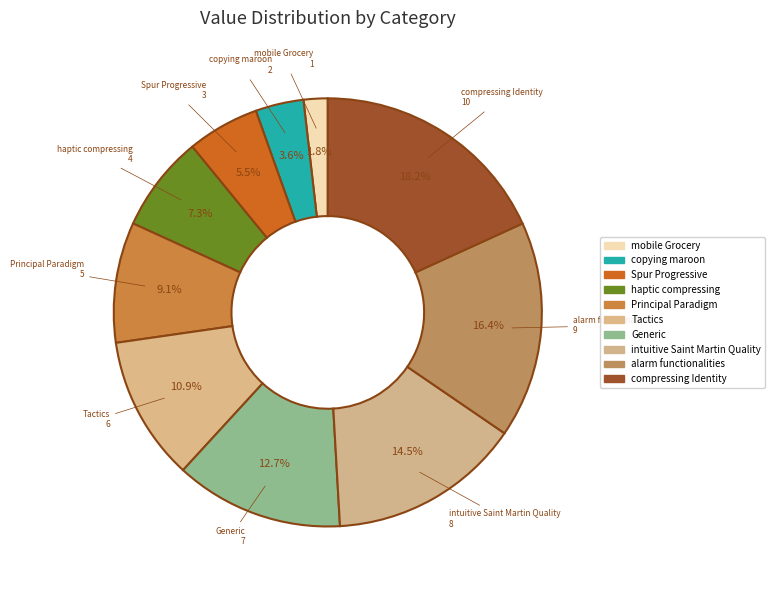

Is it true that Tactics is 11% of the pie?

True